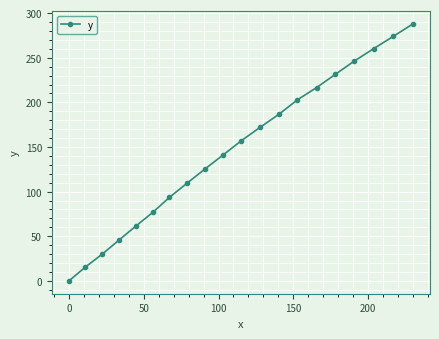

True or false: the data has more than 0 interior local peaks.

False